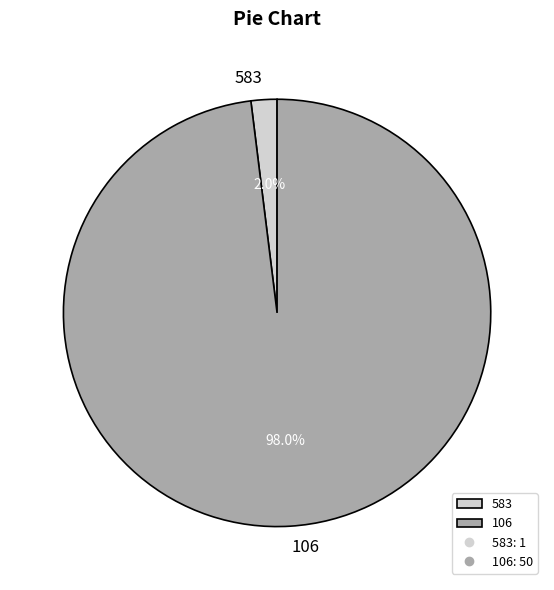

Count the number of slices in the pie.

2